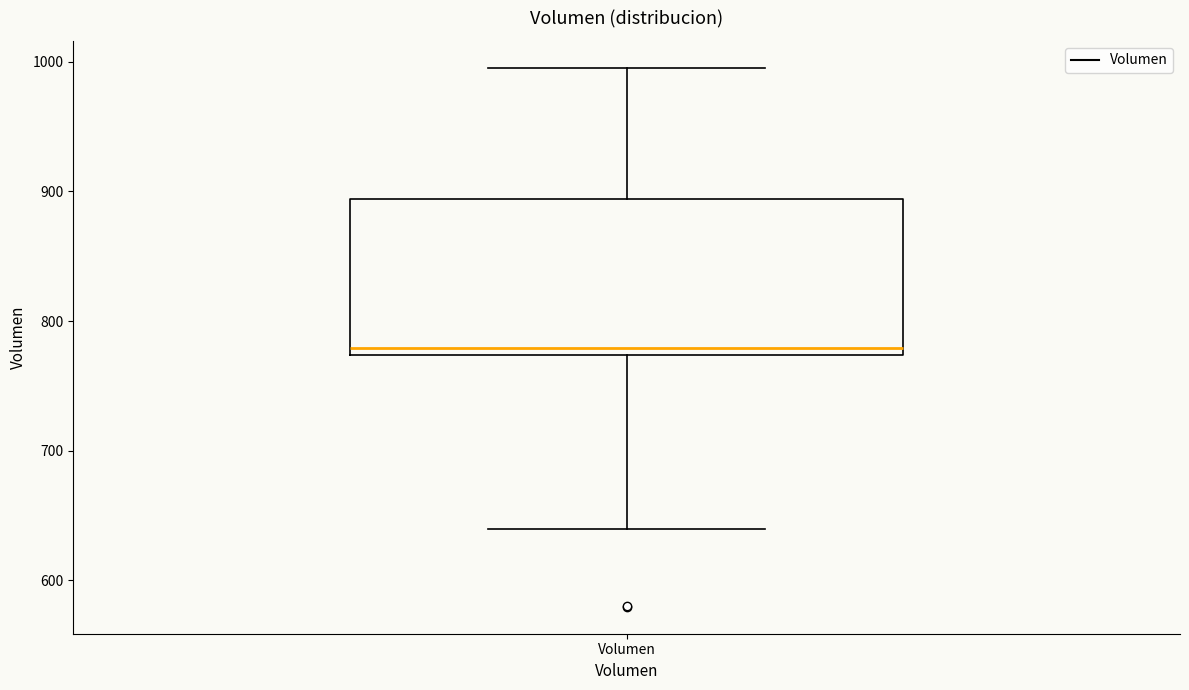

Transcribe this box plot: give where the median line is, the range the box spans, and where the two whiskers end, as read against the y-axis. The values are not printed on the chart, so give them approximately, as read against the axis.

median 780, box 770 to 890, whiskers 640 to 1000